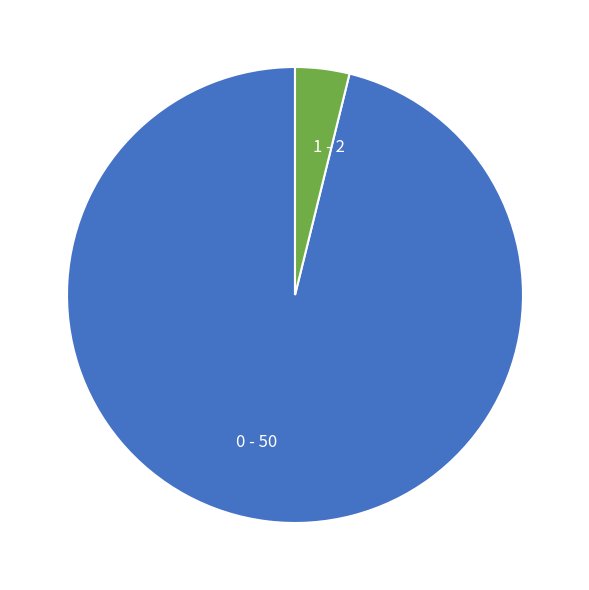

What is the ratio of the value at 0 - 50 to the value at 1 - 2?

25.0